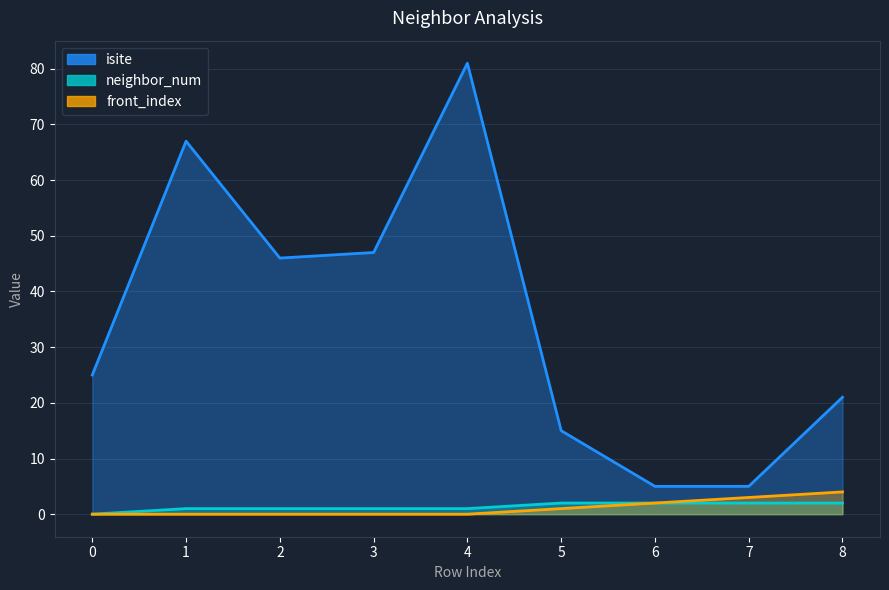

Where is front_index nearest to the value 2?

6